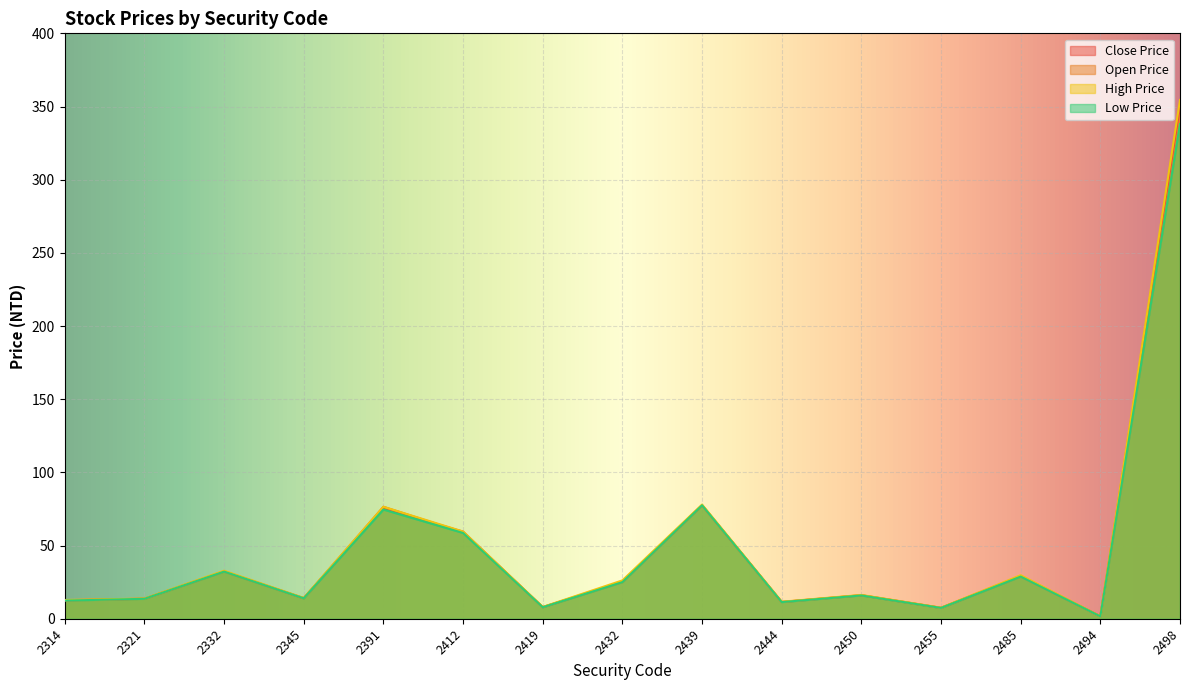

True or false: Low Price has more than 1 points higher than both neighbors.

True